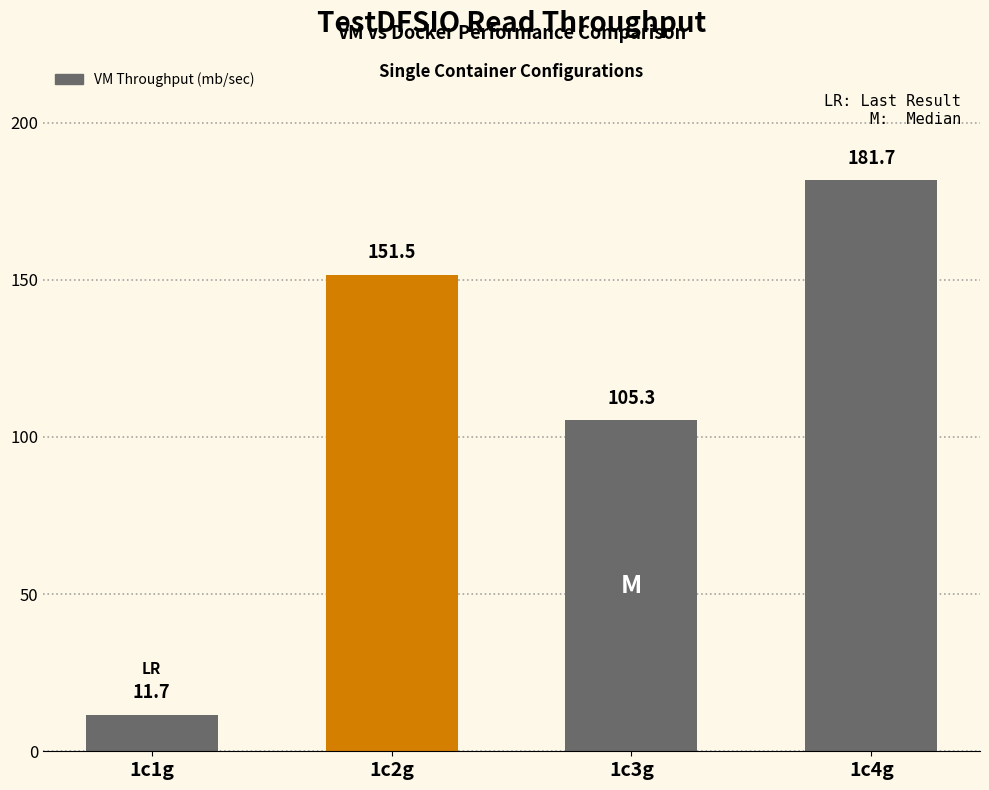

Does the chart contain any negative values?

No